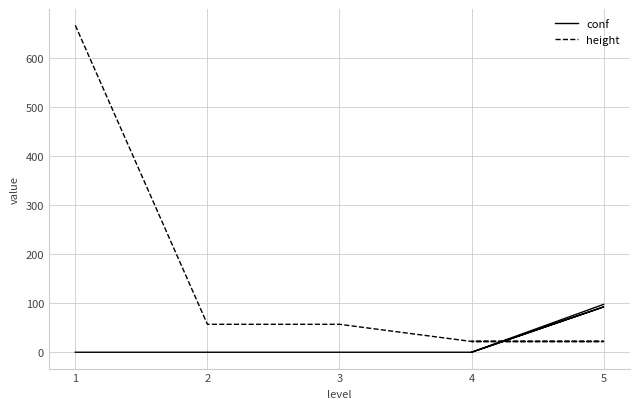

What is the maximum value for height?

666.0